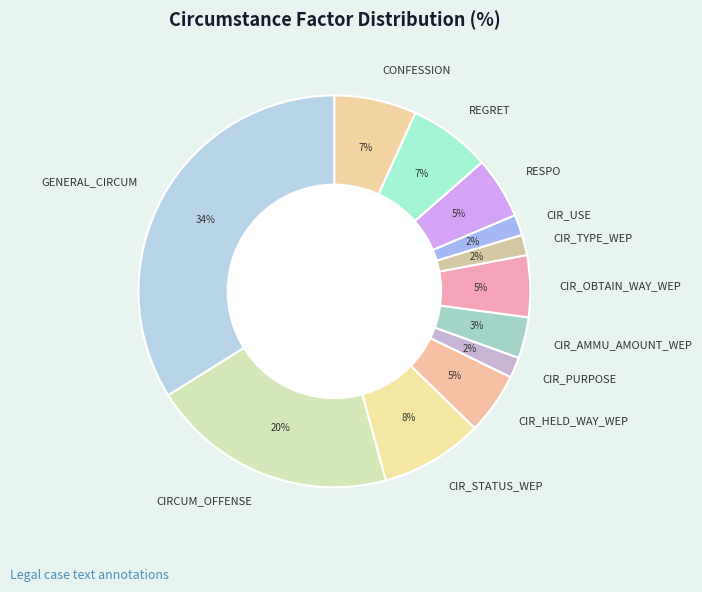

What percentage is the RESPO slice, to the nearest percent?

5%